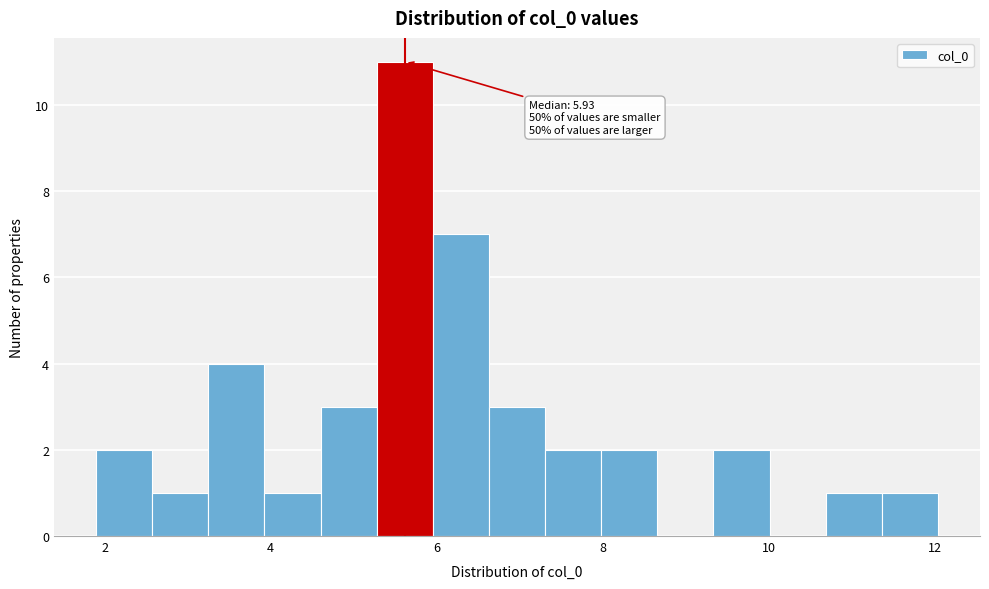

Around what value on the x-axis is the tallest bar? Give the approximate position of its centre, as read against the axis.

5.6